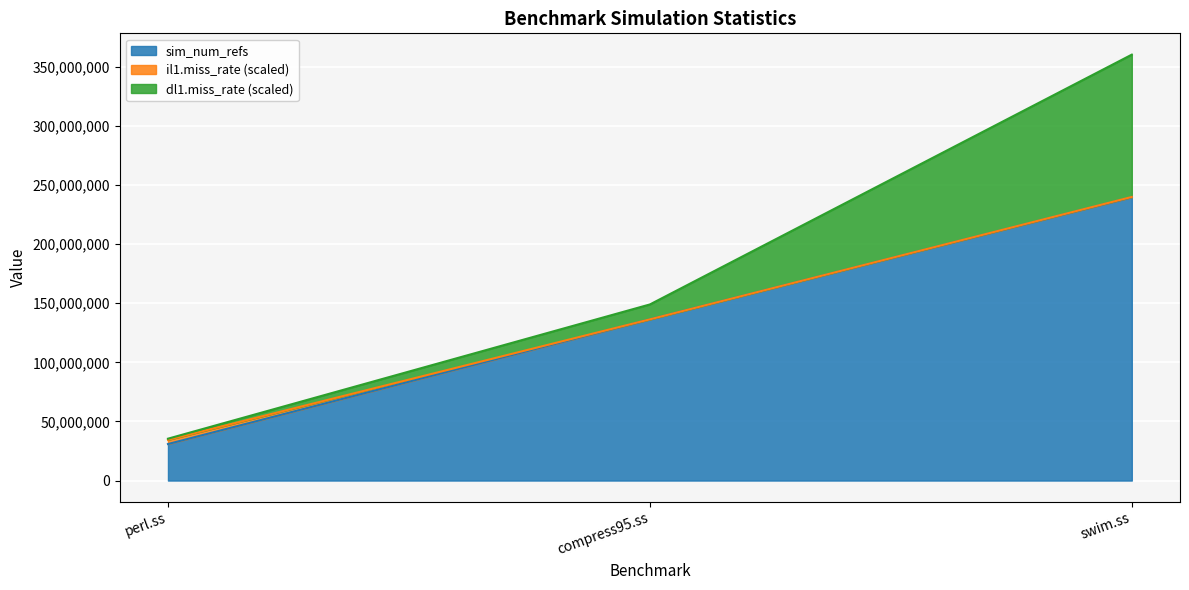

What is the spread (max minus min) of values at compress95.ss?

136350732.0